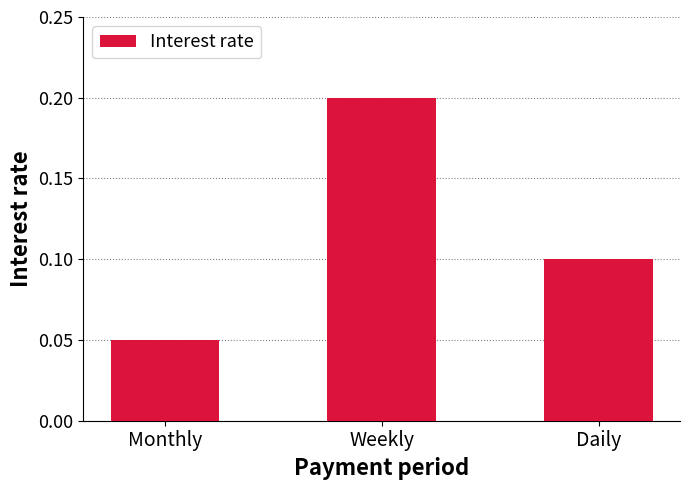

What is the approximate value at Weekly?

0.2